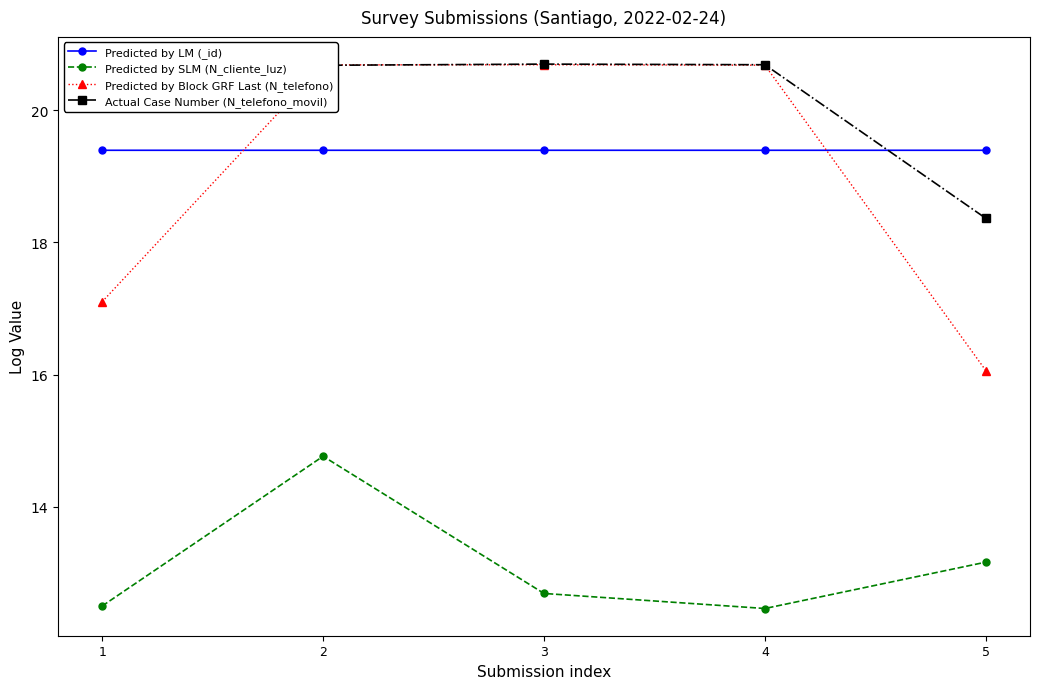

Reading left to right, transcribe all the data shown in this chart.

Predicted by LM (_id): 1=19.4	2=19.4	3=19.4	4=19.4	5=19.4
Predicted by SLM (N_cliente_luz): 1=12.5	2=14.8	3=12.7	4=12.5	5=13.2
Predicted by Block GRF Last (N_telefono): 1=17.1	2=20.7	3=20.7	4=20.7	5=16.1
Actual Case Number (N_telefono_movil): 1=20.7	2=20.7	3=20.7	4=20.7	5=18.4